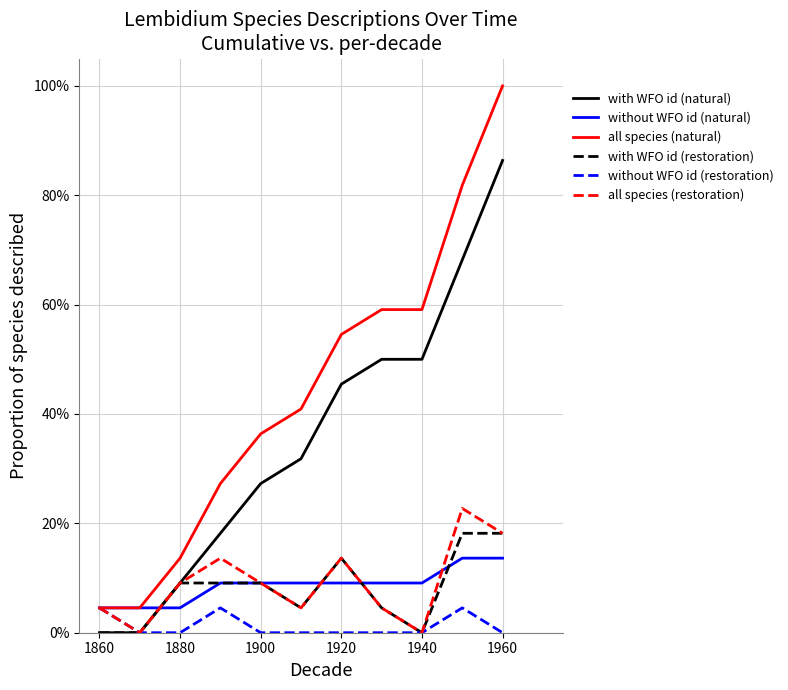

Which series has the largest range (max minus min)?

all species (natural)